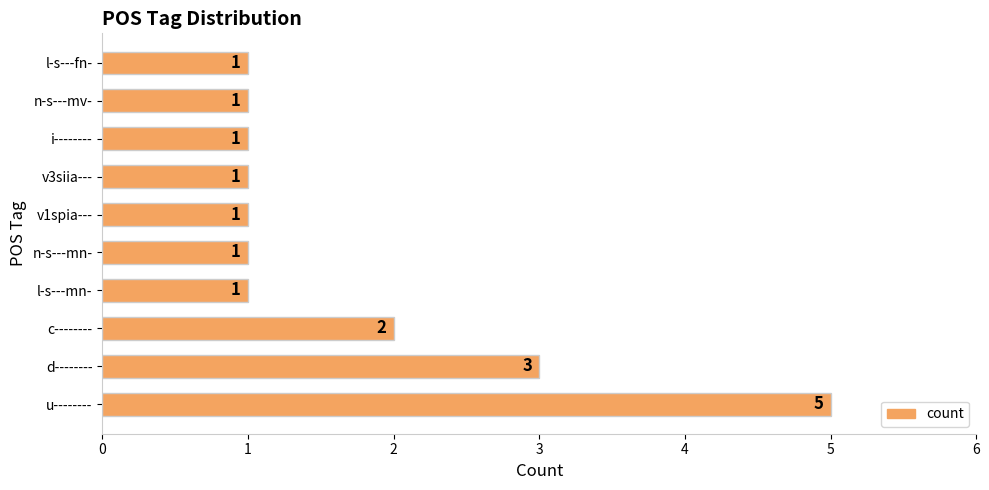

How many values are between 1 and 2?

8